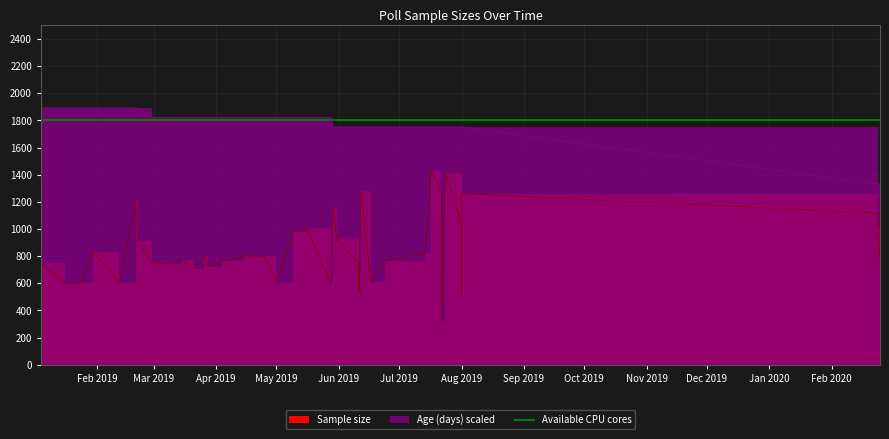

Between 10 and 36, which series saw the biggest shift?

Sample size